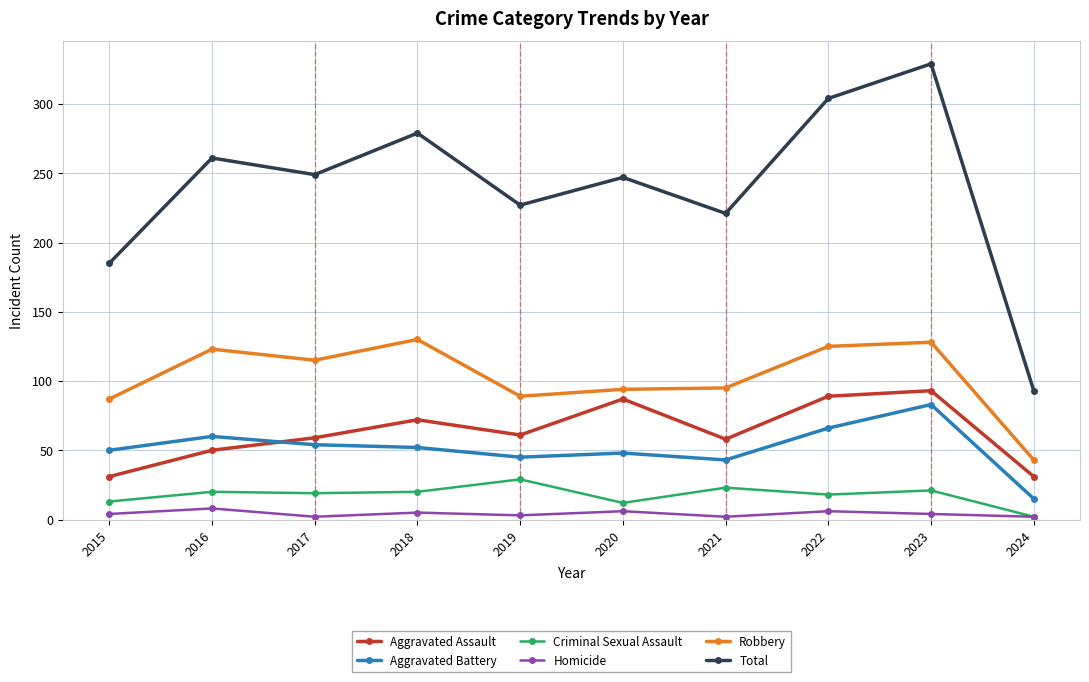

Which category has the highest value in the Aggravated Assault series?

2023